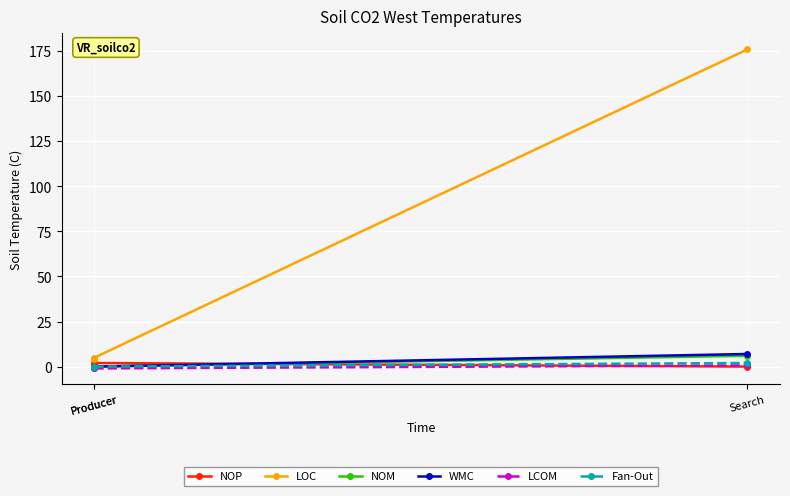

The value of NOP at Producer is 0.4. True or false?

False